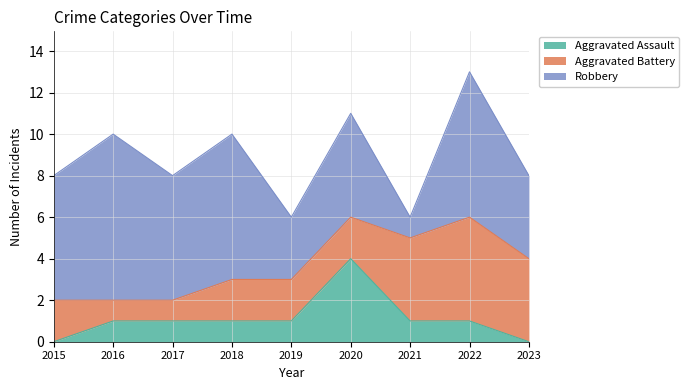

At which category is the sum across all series the highest?

2022